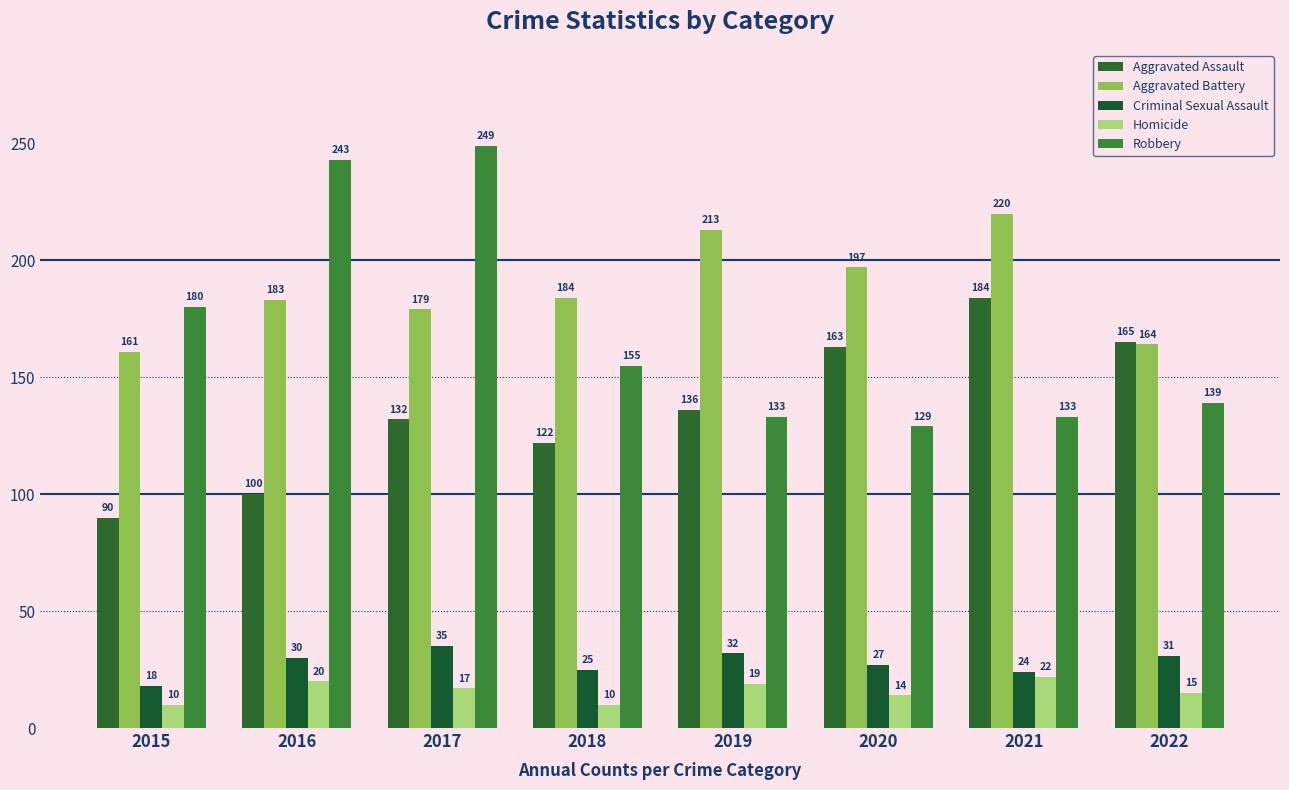

Is it true that Aggravated Battery equals 40 at 2016?

False